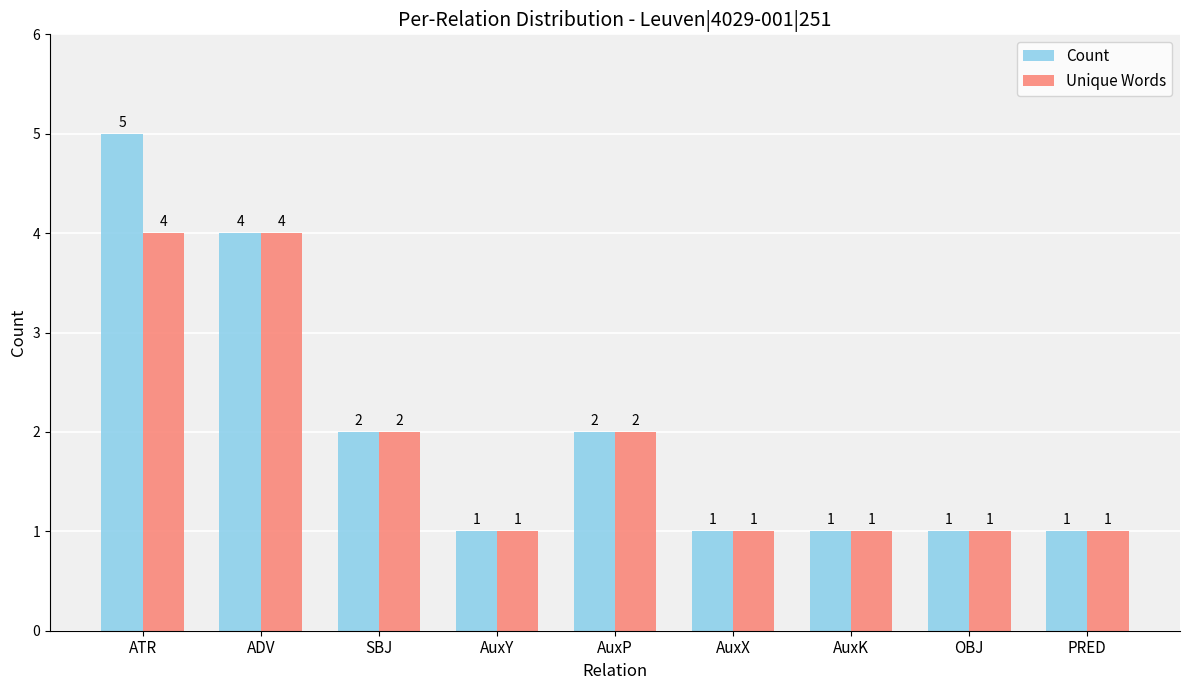

List the series in order of their overall mean, lowest first.

Unique Words, Count